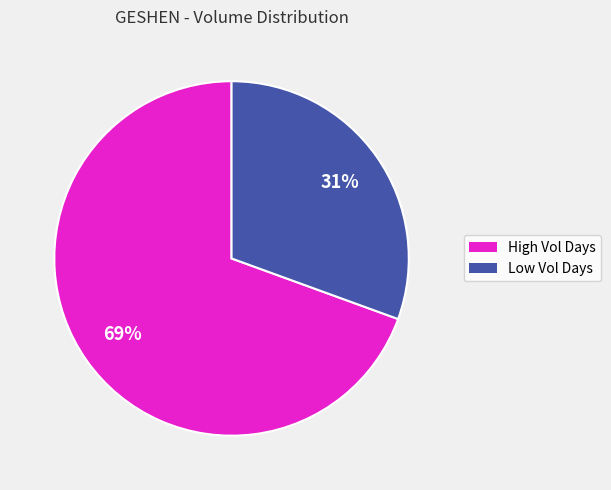

To the nearest percent, what is the average slice percentage?

50%